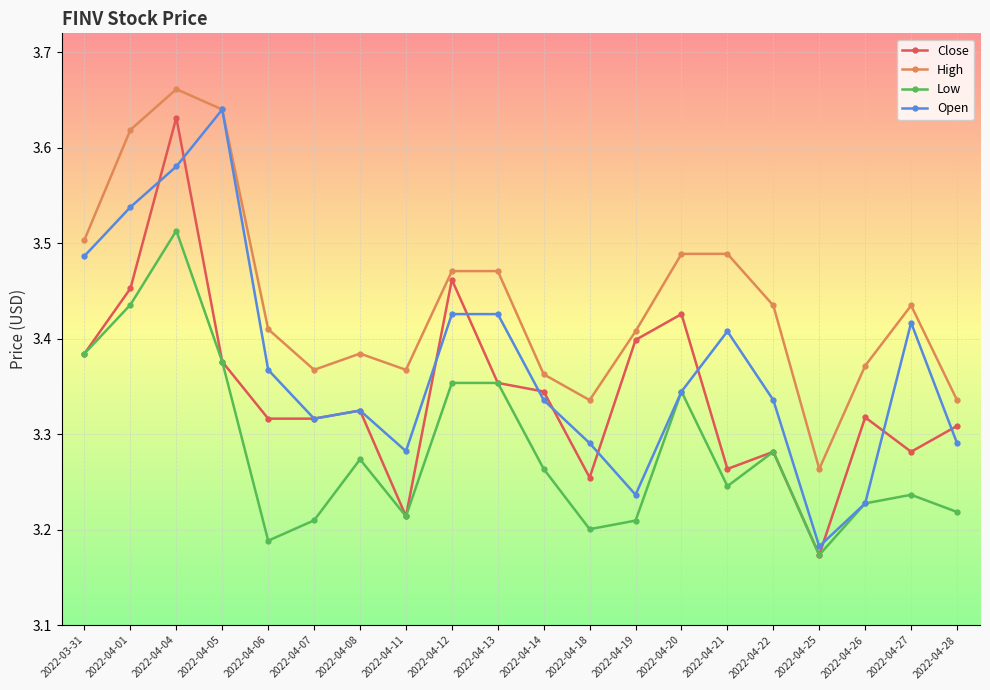

Is this an area chart (filled region under the line)?

No